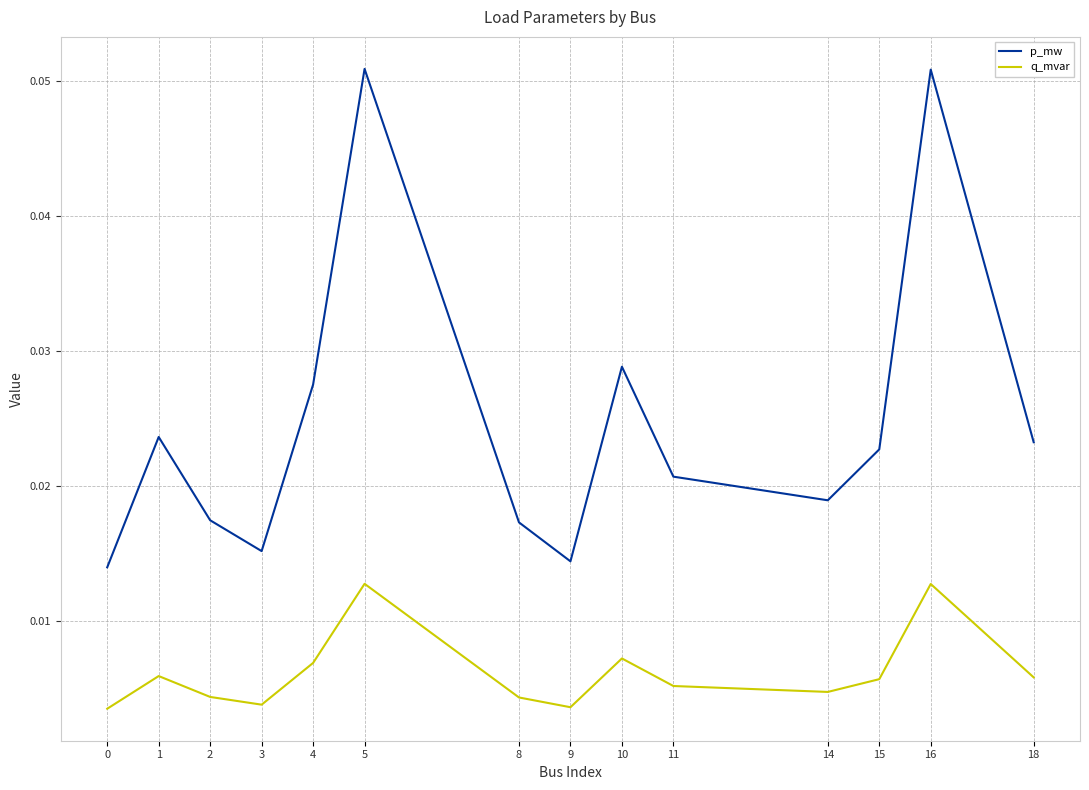

Count the p_mw values in the range 0 to 1.

14